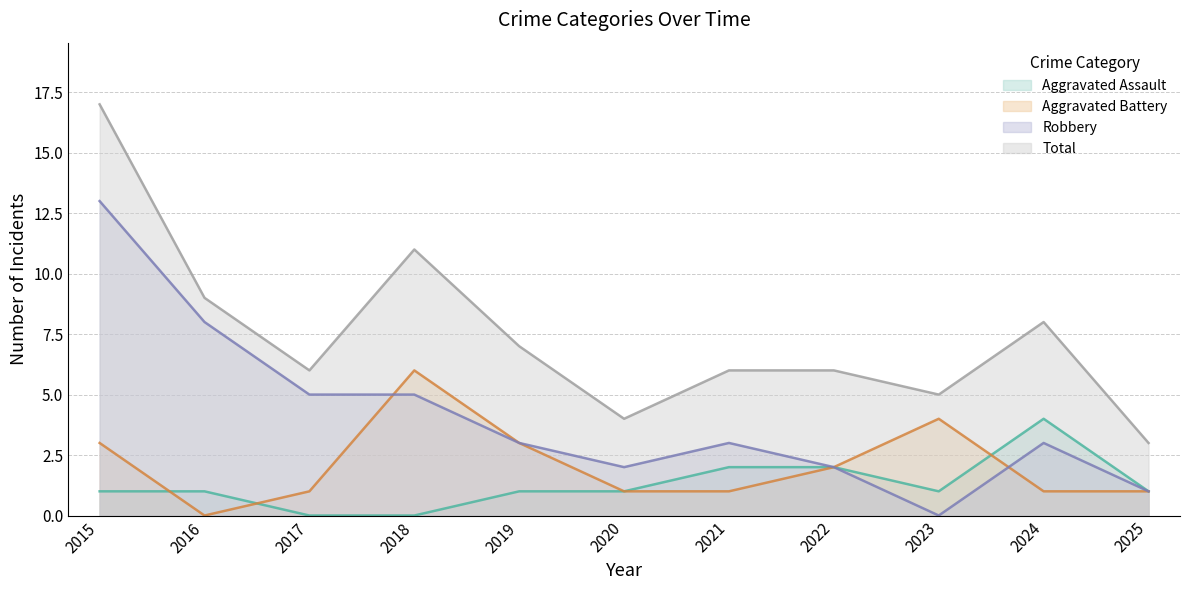

How many positive values does the Aggravated Assault series have?

9